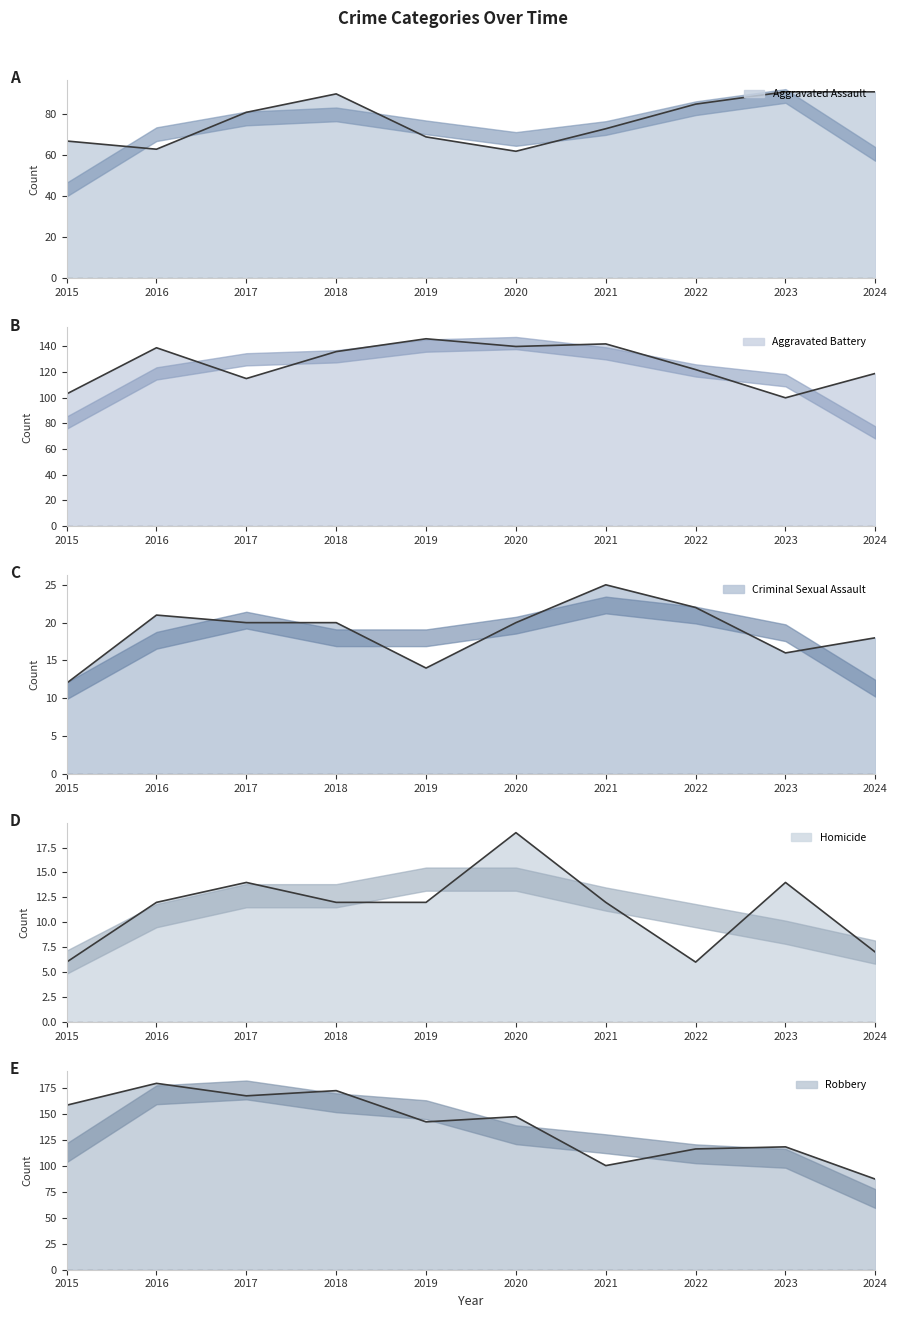

Count the number of categories in the chart.

10